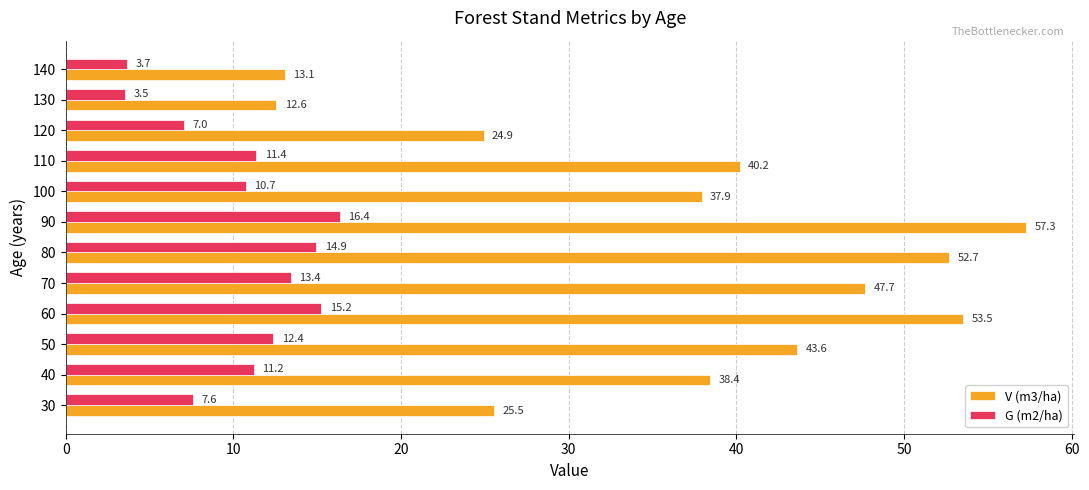

What is the approximate value of G (m2/ha) at 100?

10.7